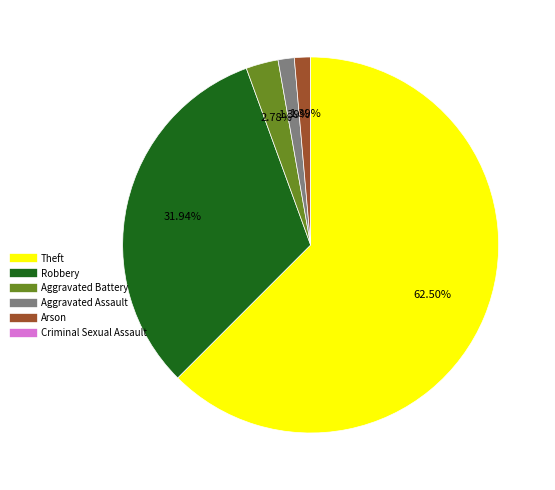

What is the majority slice?

Theft